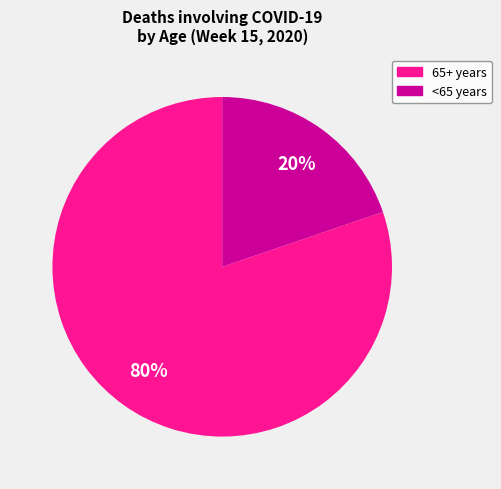

To the nearest percent, what is the difference between the largest and smallest slice percentages?

60%